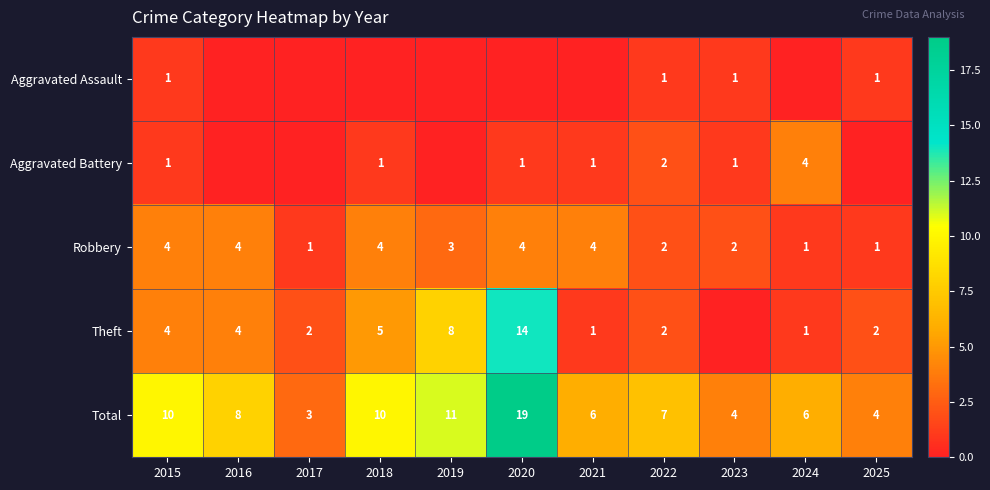

What is the difference between the second highest and minimum values in the Robbery series?

3